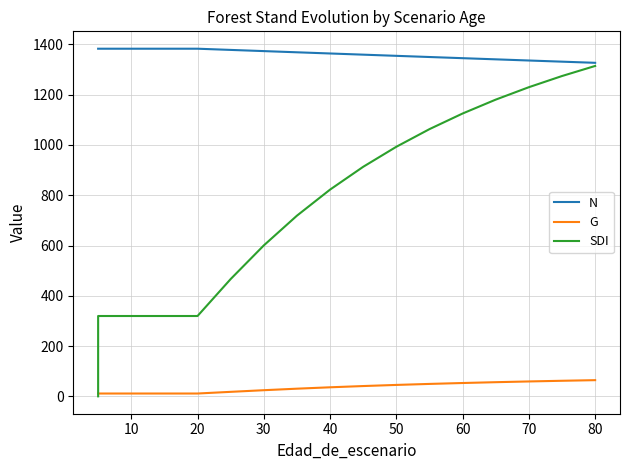

How many values in the G series exceed 35?

9